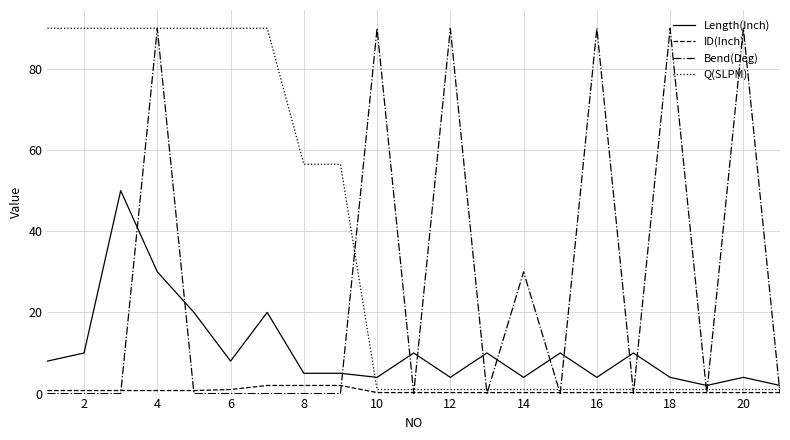

List the series in order of their overall mean, lowest first.

ID(Inch), Length(Inch), Bend(Deg), Q(SLPM)